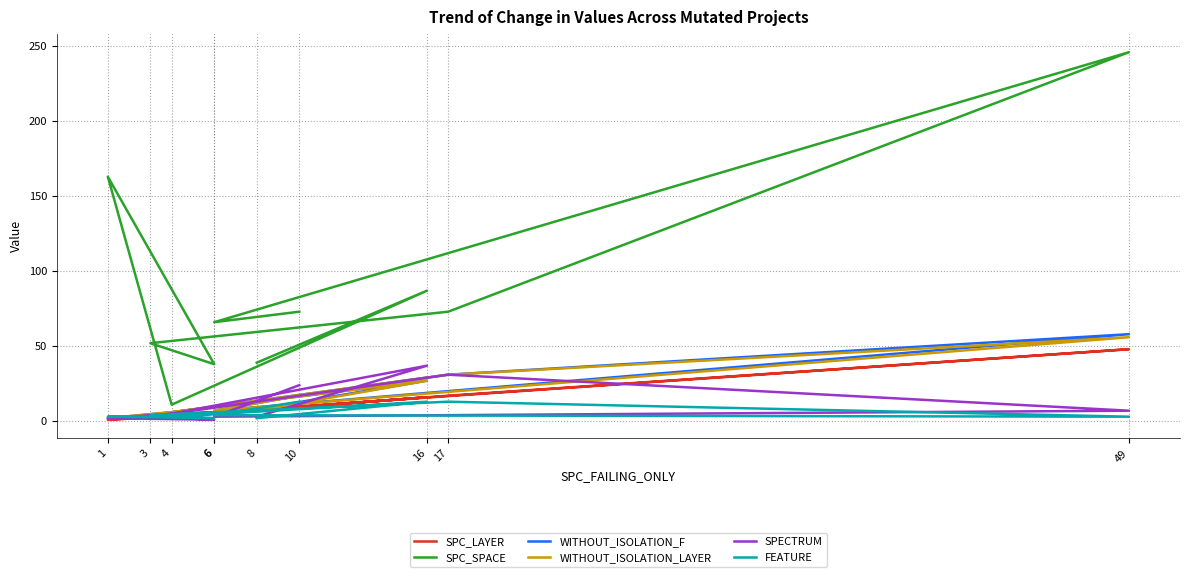

What is the spread (max minus min) of values at 3?

50